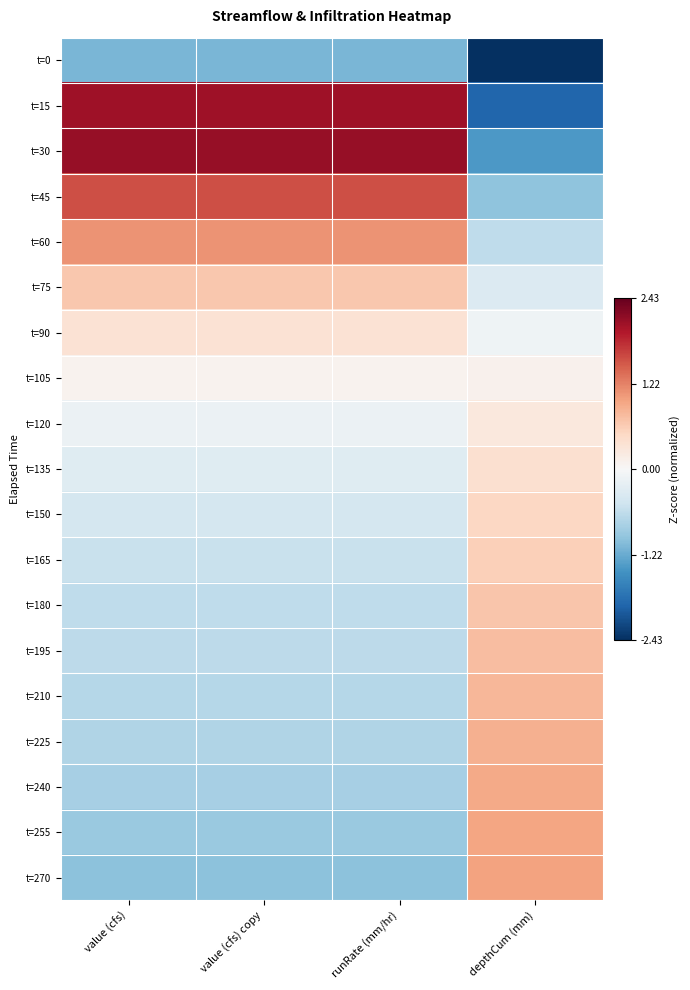

At which category is the sum across all series the highest?

runRate (mm/hr)